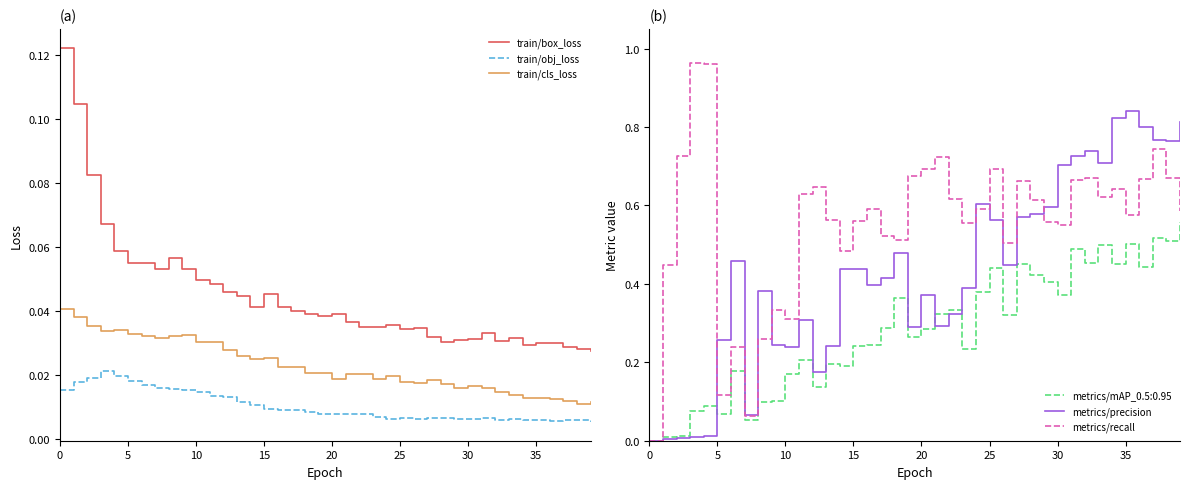

Which series has the largest range (max minus min)?

metrics/recall